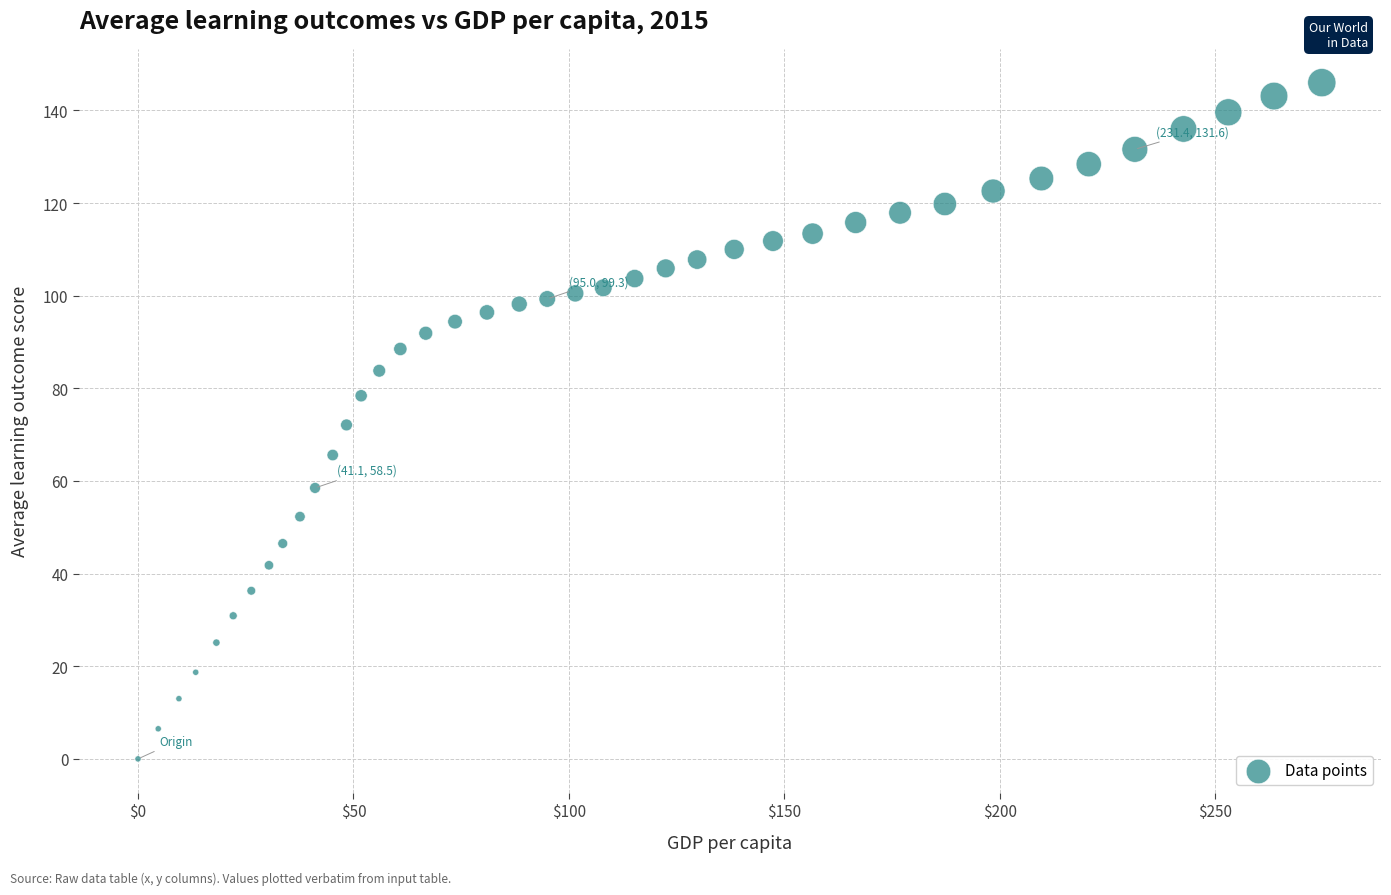

What is the range of Y values (max minus min)?

146.0